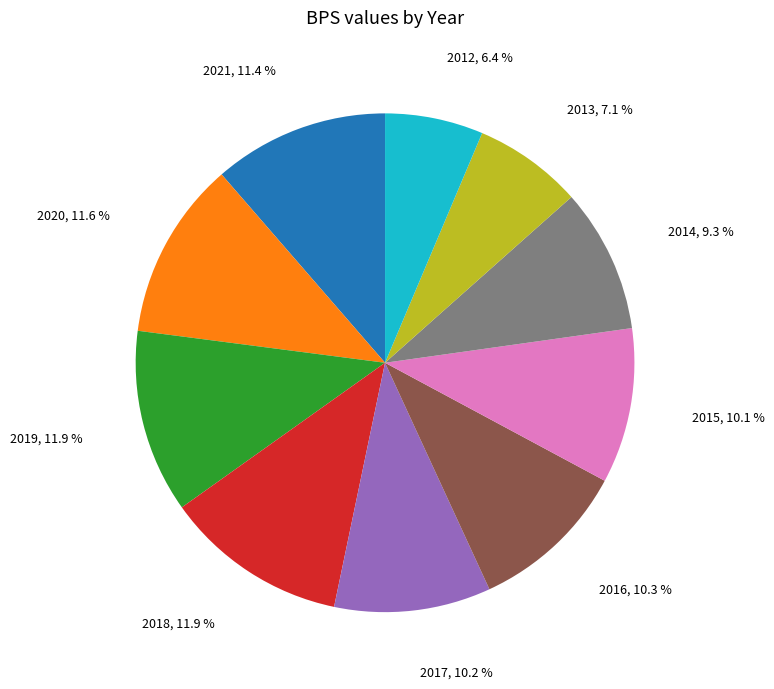

Which has a higher value, 2019 or 2015?

2019